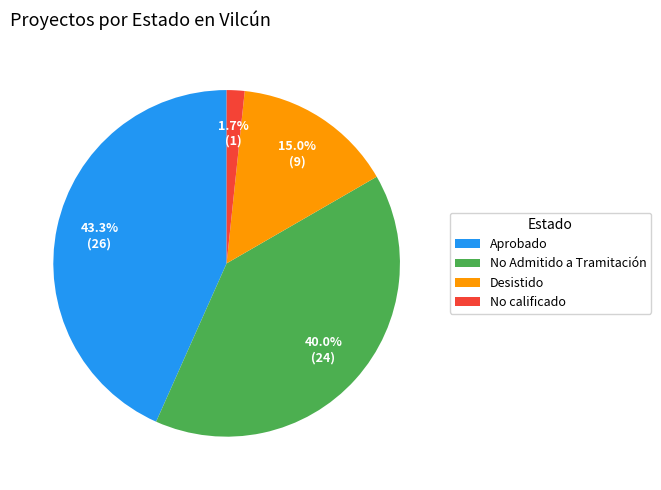

Rank the categories by value from highest to lowest.

Aprobado, No Admitido a Tramitación, Desistido, No calificado